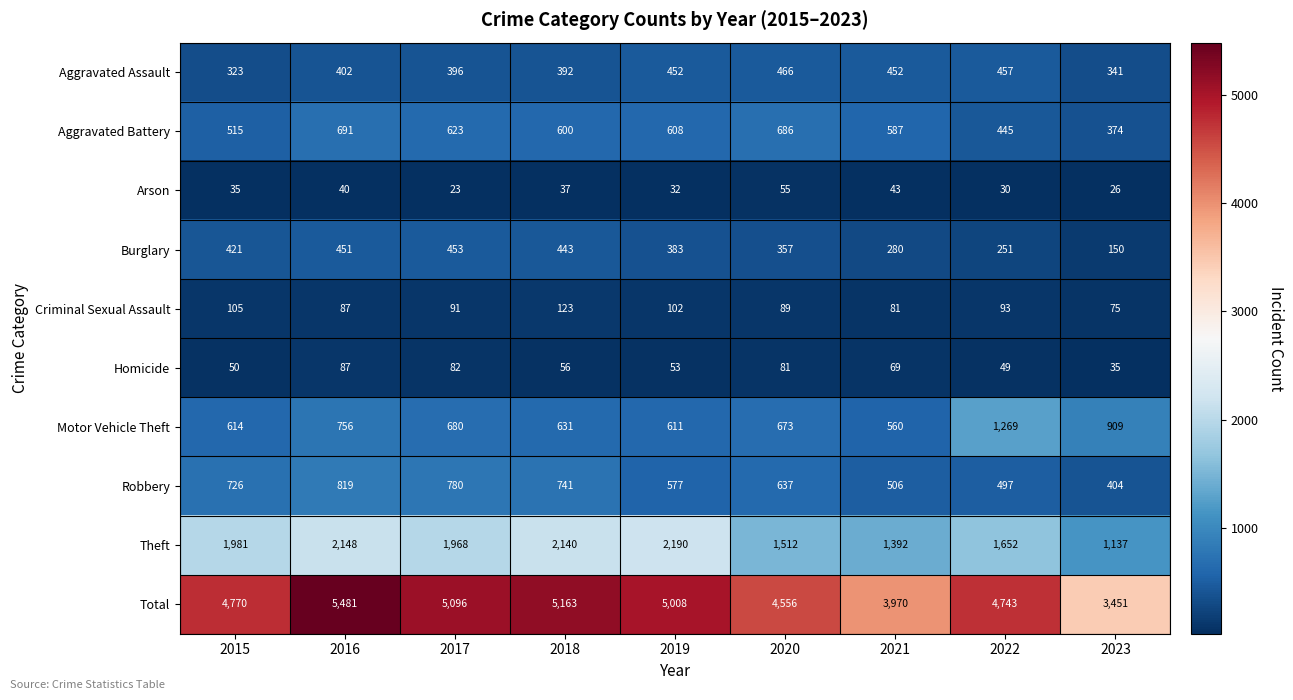

How many data points does each series have?

9